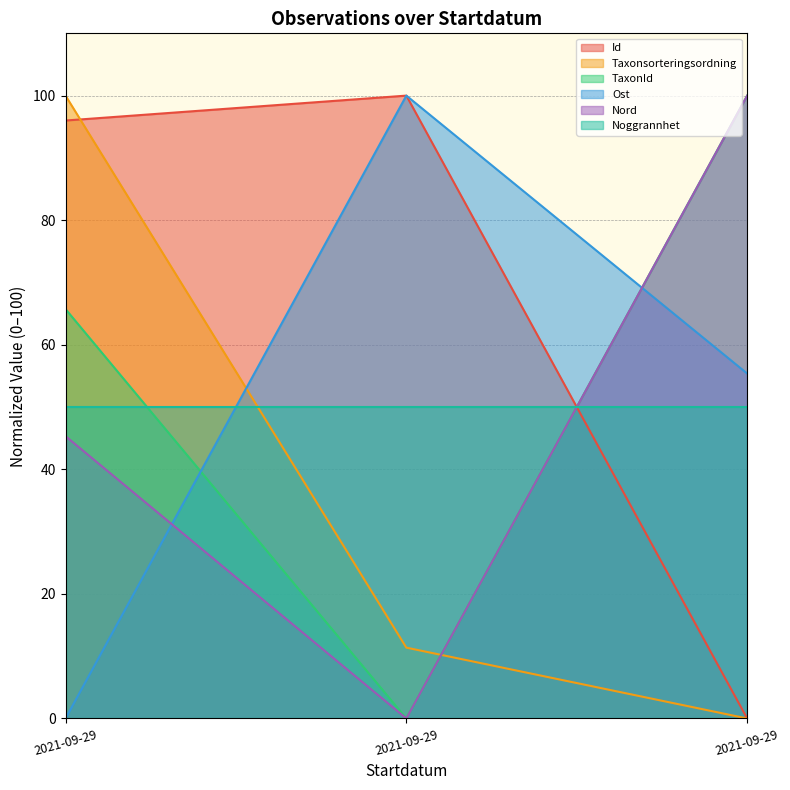

What is the greatest value displayed?

100.0